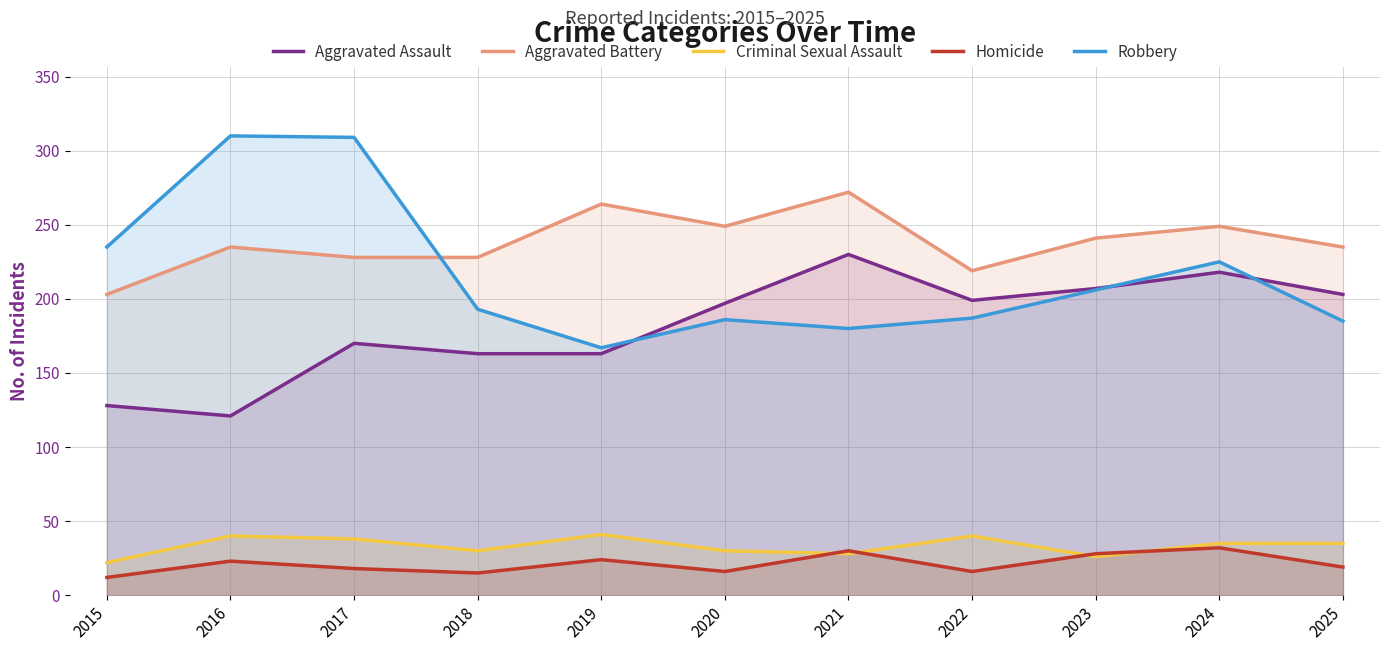

Where does the Homicide series first go above 19?

2016